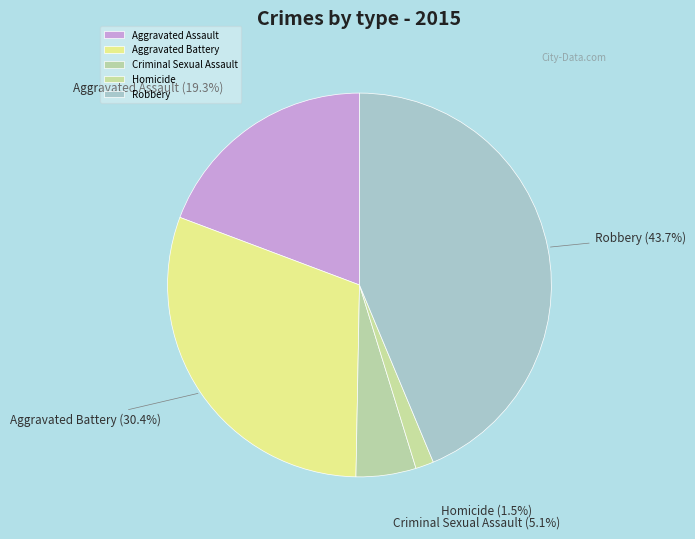

Is it true that Aggravated Assault is 34% of the pie?

False